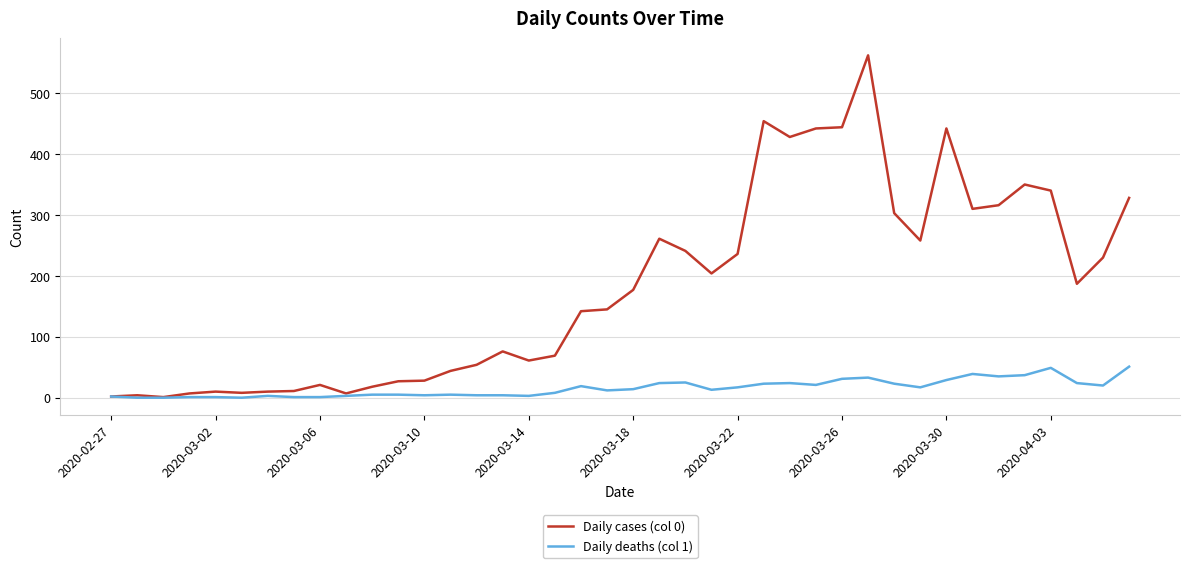

Which series has the widest spread of values?

Daily cases (col 0)